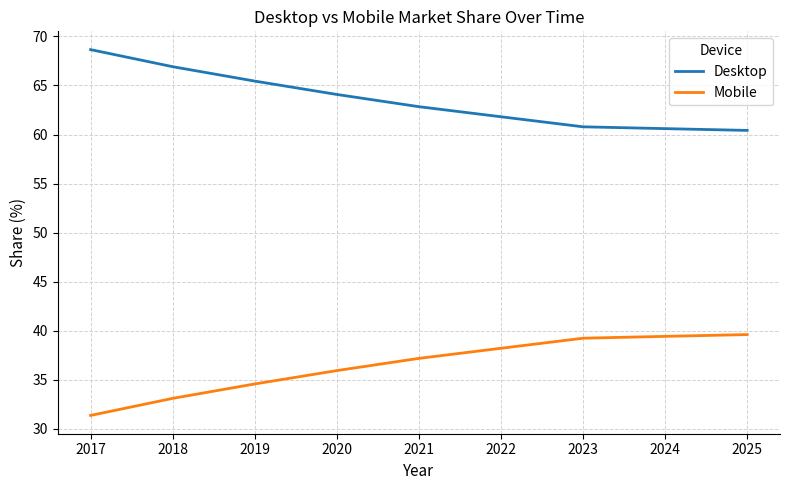

Which series has the largest total across all categories?

Desktop